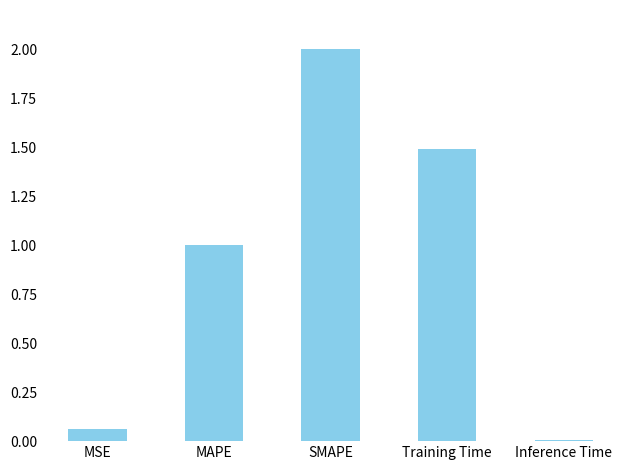

How many bars are there in total?

5